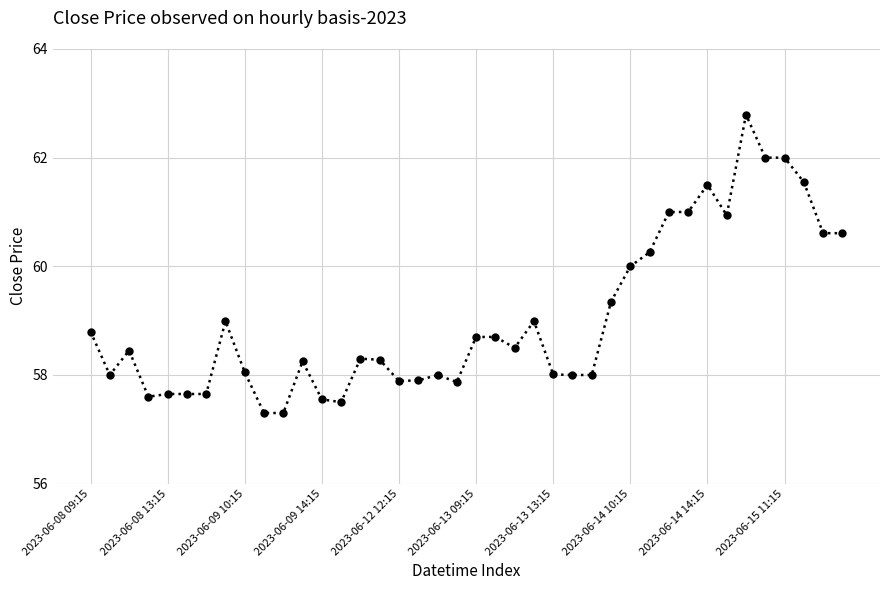

What is the minimum value shown in the chart?

57.3